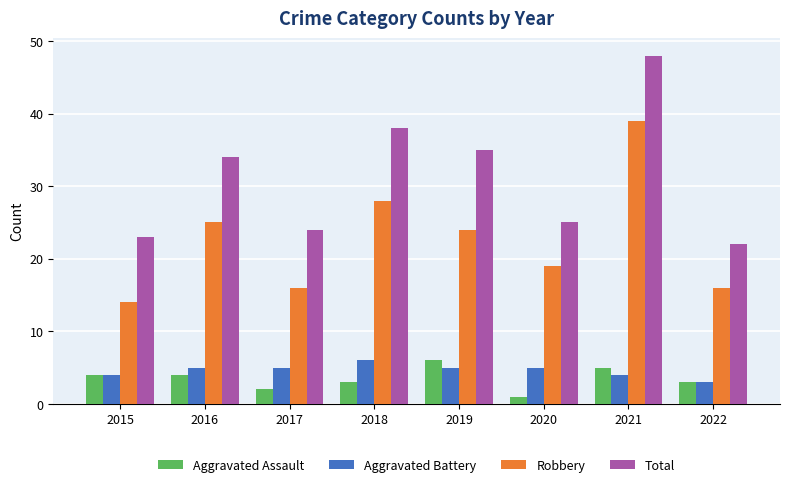

Does the chart contain any negative values?

No